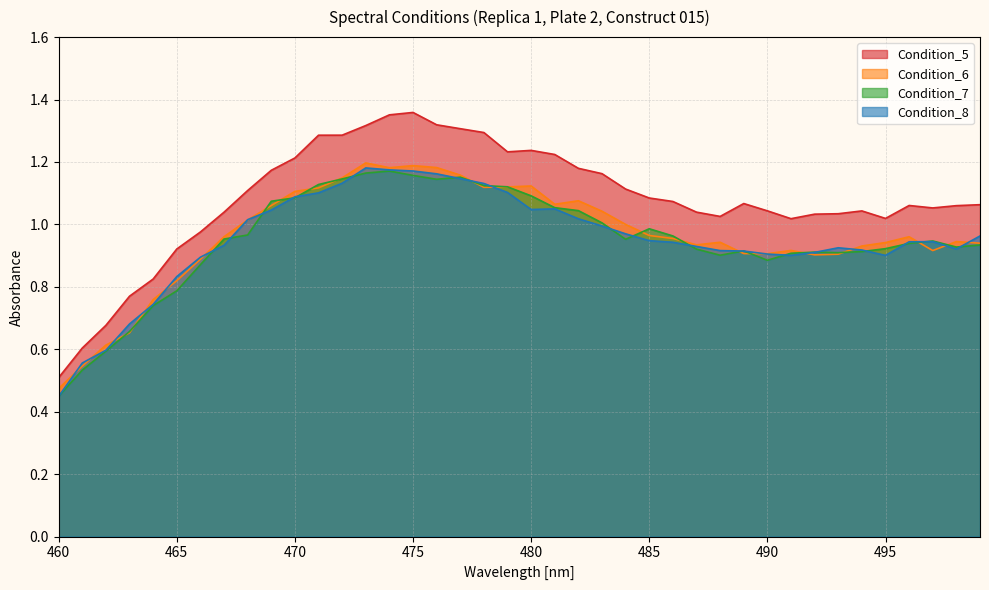

Which series has the largest range (max minus min)?

Condition_5